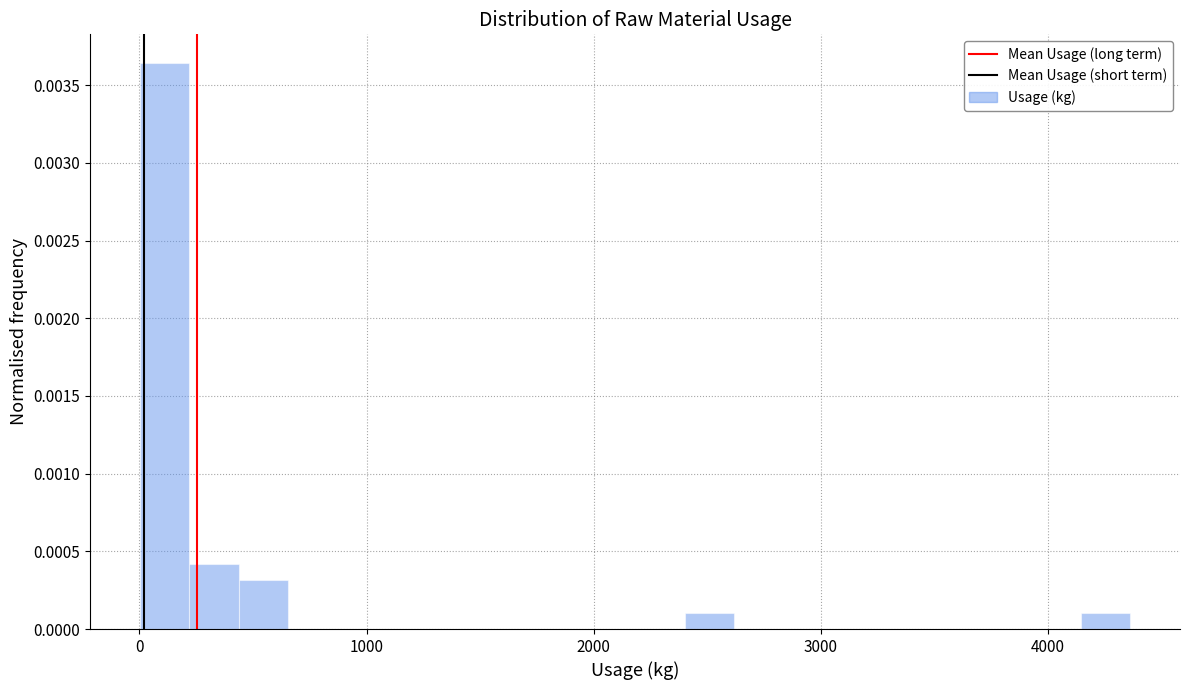

Around what value on the x-axis is the tallest bar? Give the approximate position of its centre, as read against the axis.

100